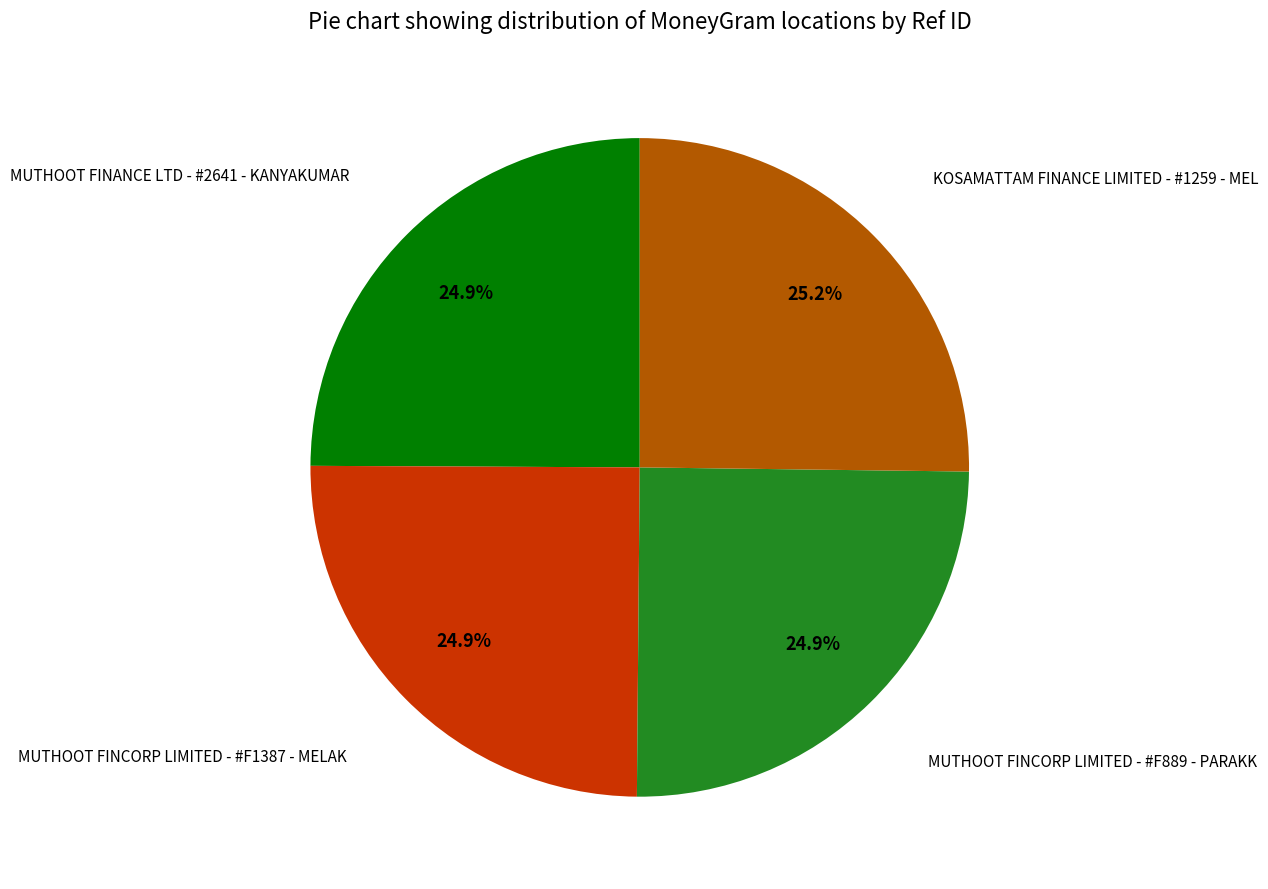

Is there any slice that represents more than half of the pie?

No